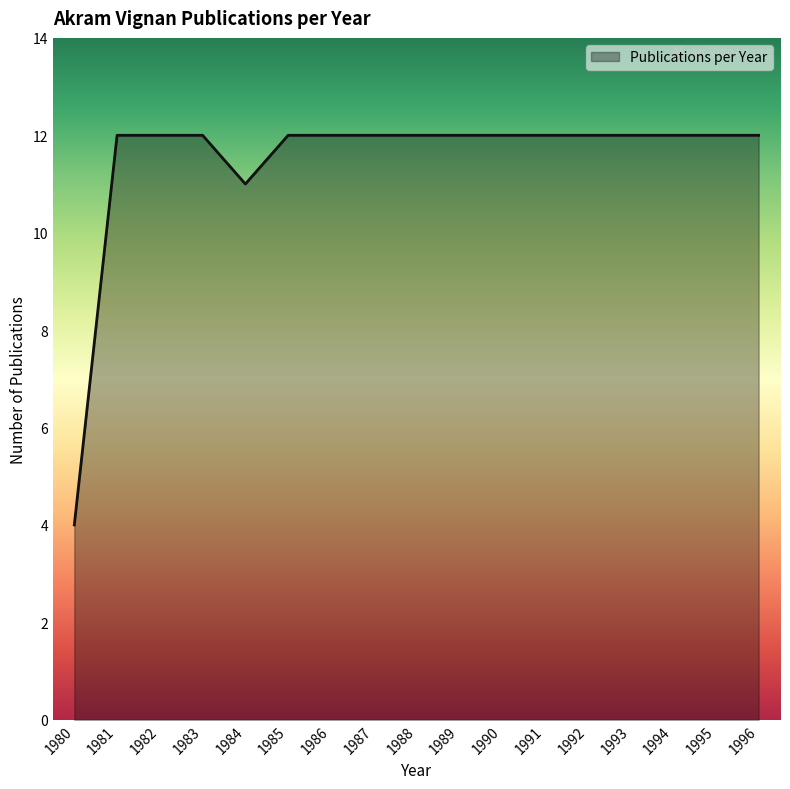

What is the minimum value shown in the chart?

4